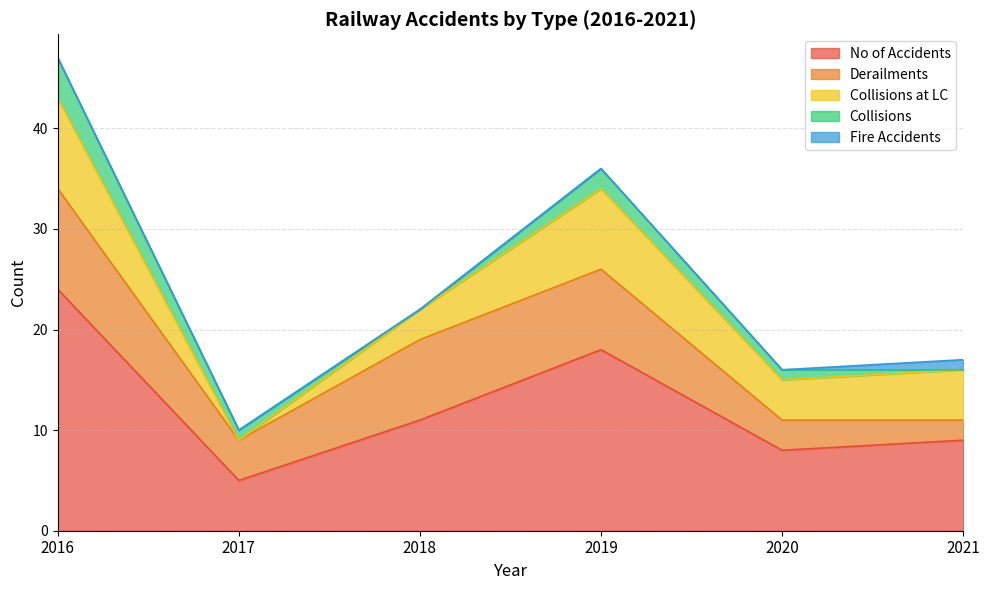

At which category does Collisions at LC reach its first local peak?

2019